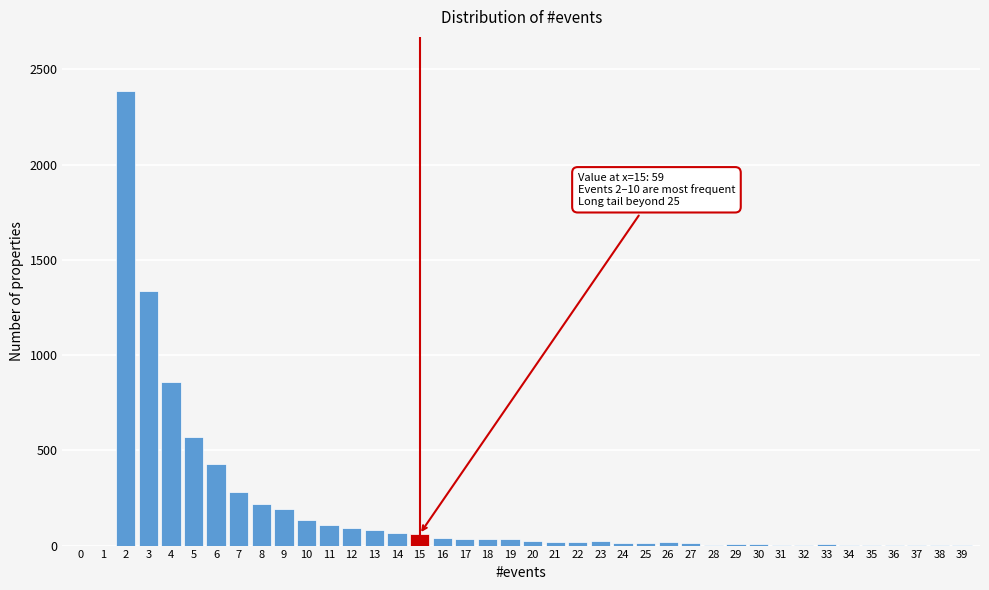

What is the ratio of the value at 12 to the value at 7?

0.3